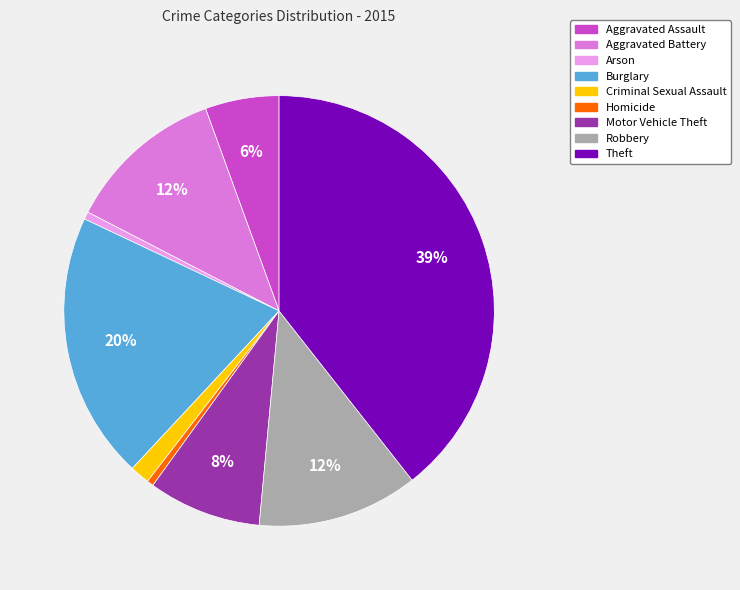

What is the largest slice in the pie chart?

Theft